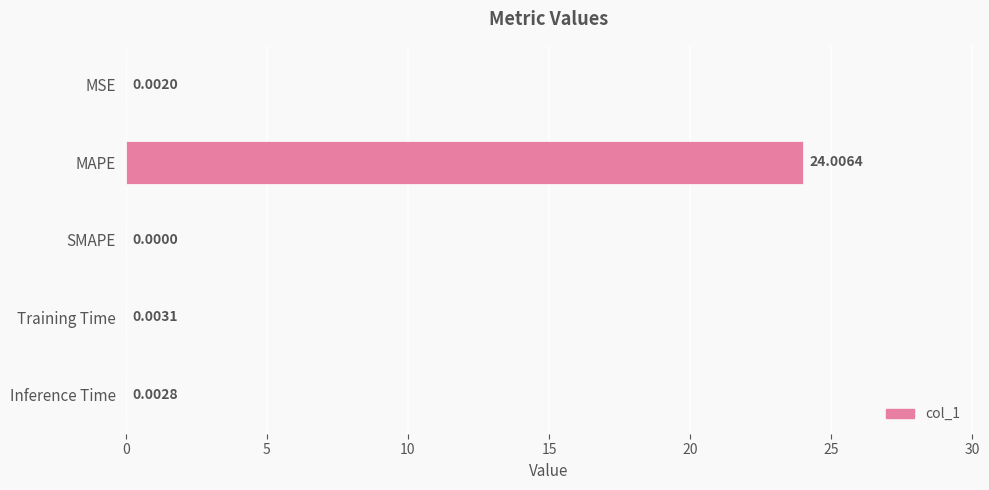

What is the sum of the values at Training Time and MAPE?

24.0